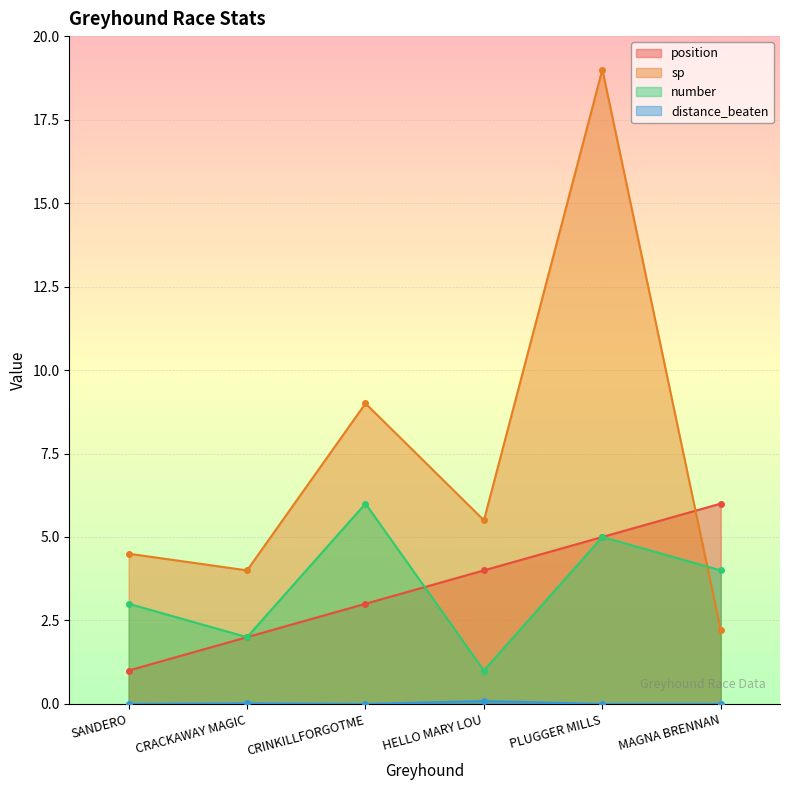

True or false: position and distance_beaten cross at least once.

False